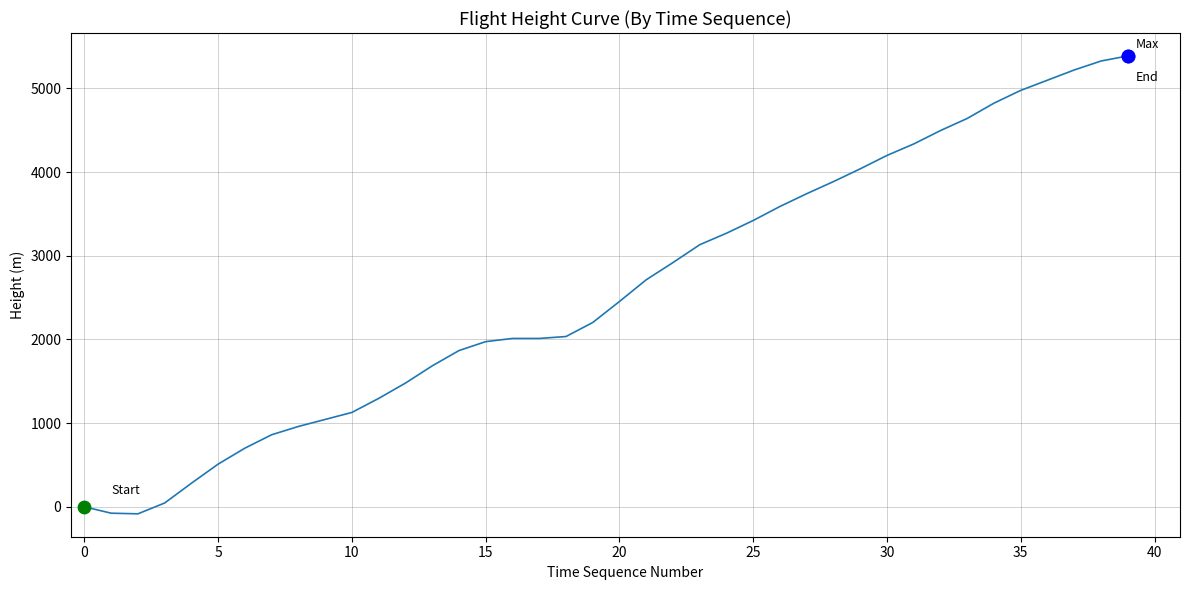

What is the greatest value displayed?

5387.3